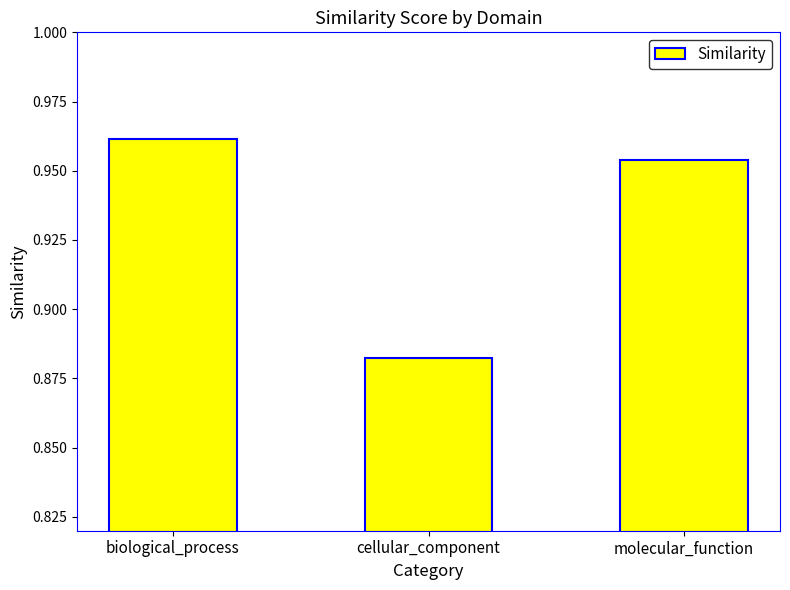

What position from the right is cellular_component?

2